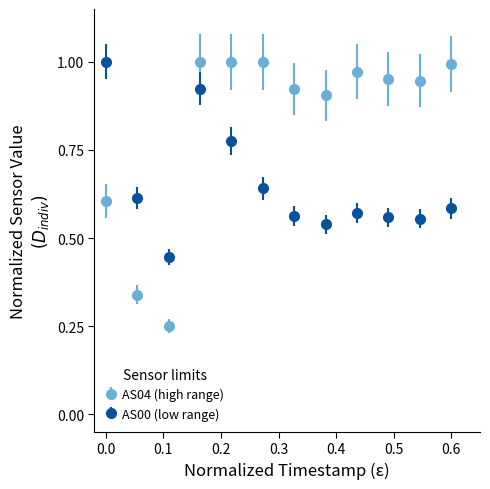

At how many categories does at least one series exceed 0?

12